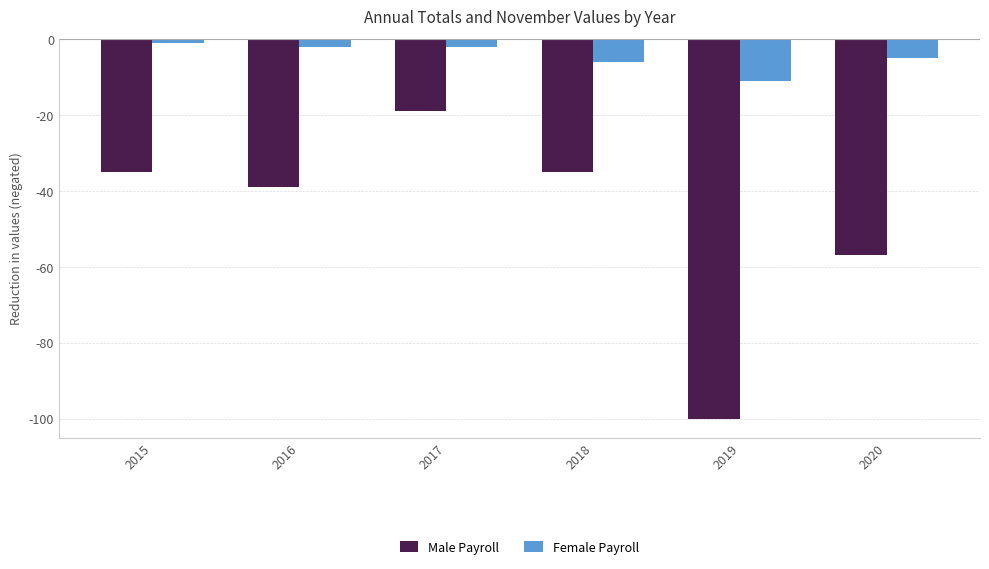

The Male Payroll series shows -35 at 2018. True or false?

True